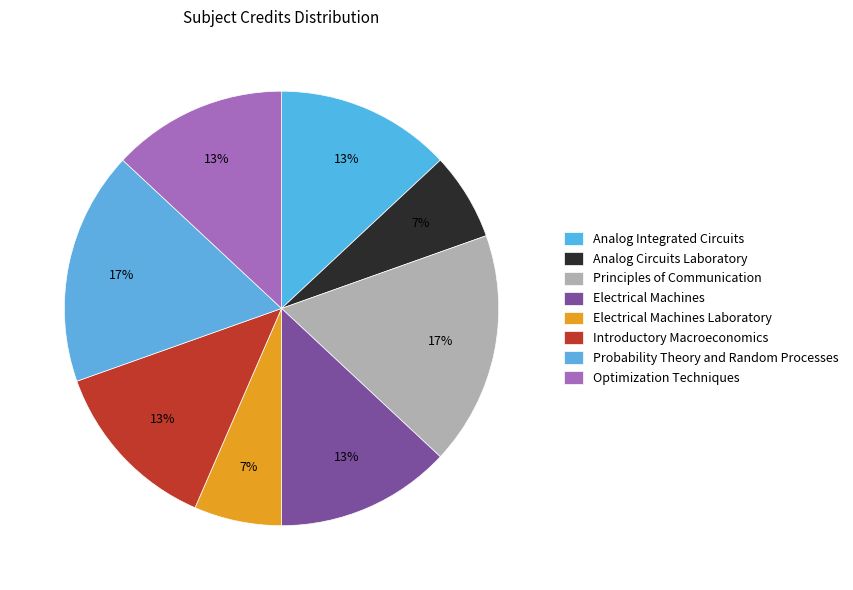

Is there a majority slice in this chart?

No